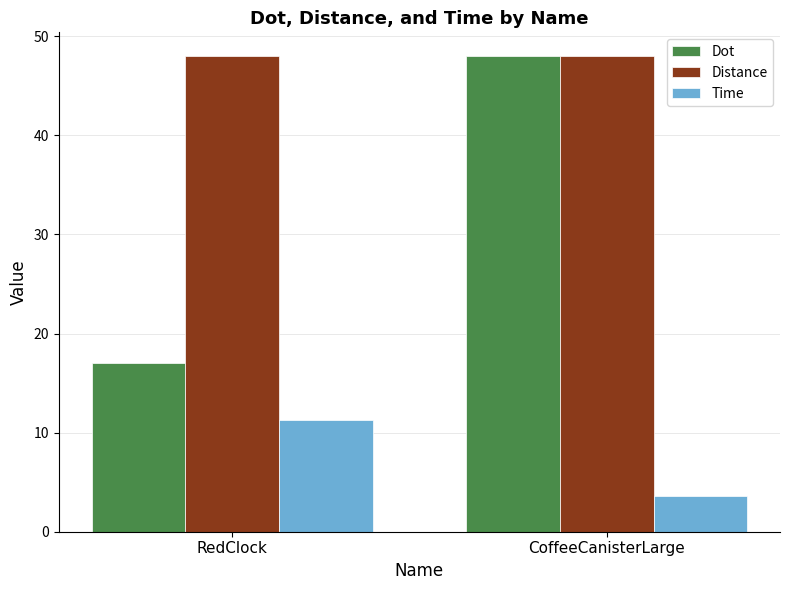

At which category is the sum across all series the highest?

CoffeeCanisterLarge